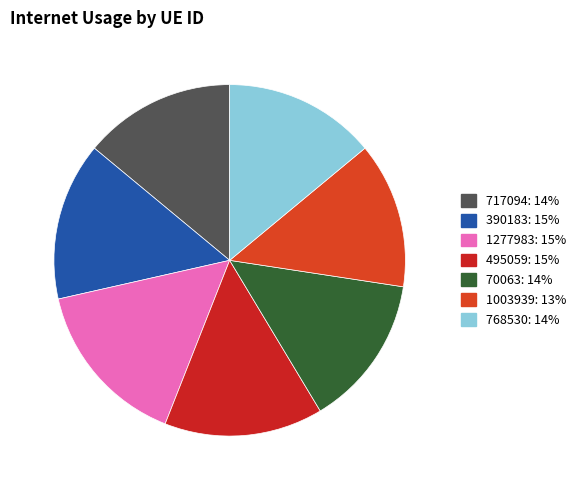

What is the smallest slice in the pie chart?

1003939